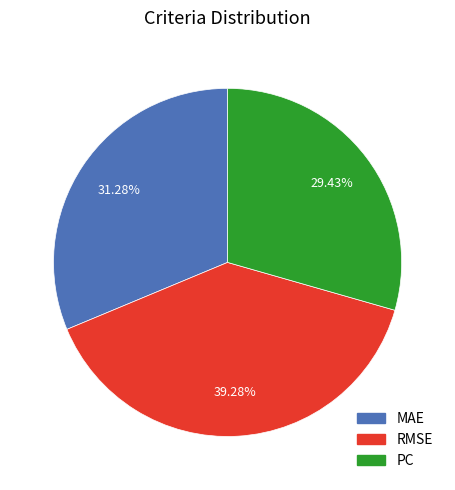

The MAE slice represents 38% of the pie. True or false?

False